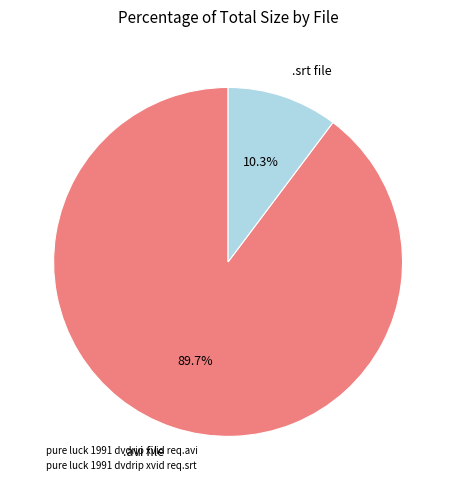

Which category has the smallest portion of the pie?

pure luck 1991 dvdrip xvid req.srt